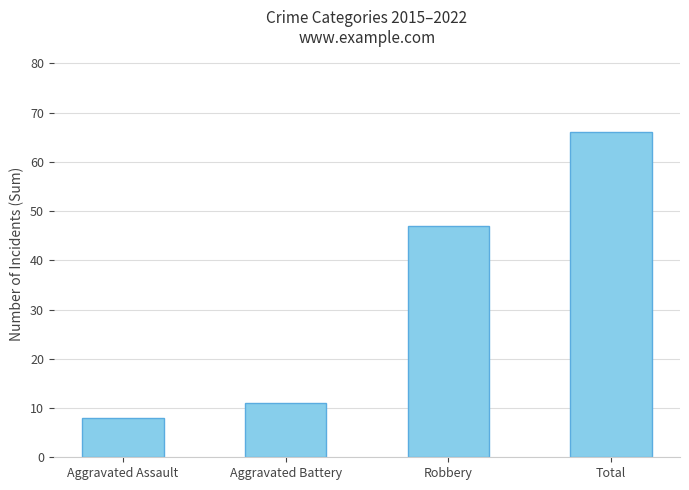

The value at Aggravated Battery is 5. True or false?

False